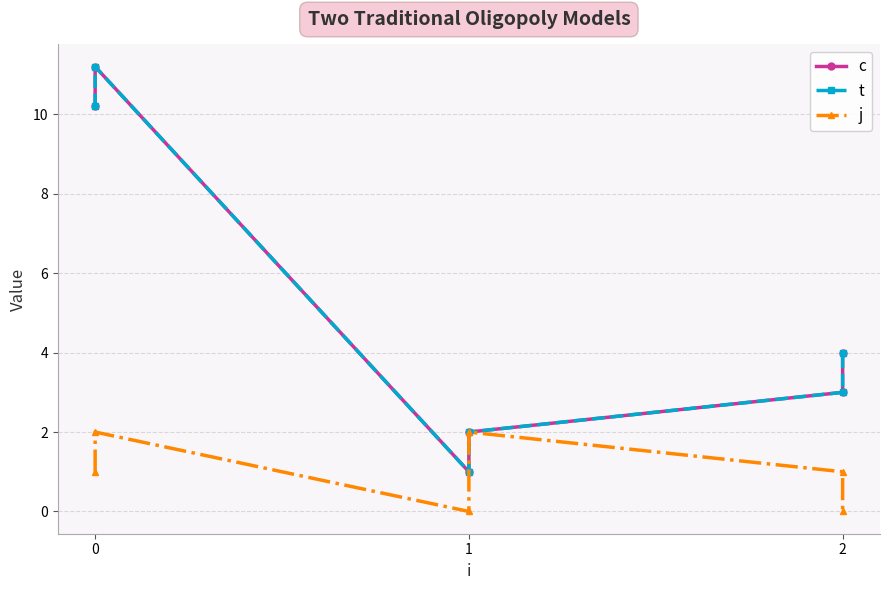

What is the sum of all c values?

31.4